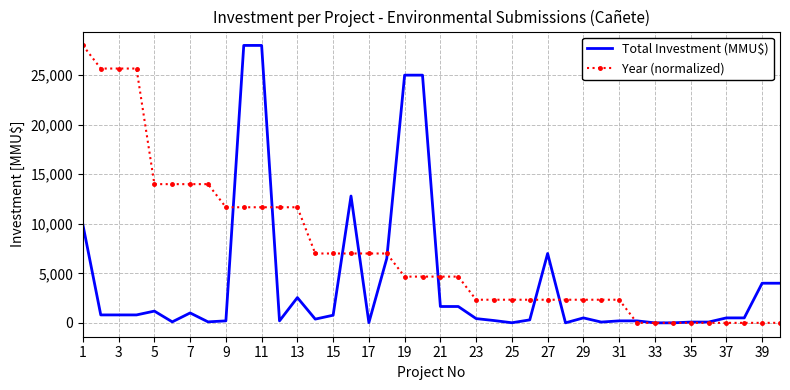

List the series in order of their overall mean, lowest first.

Total Investment (MMU$), Year (normalized)